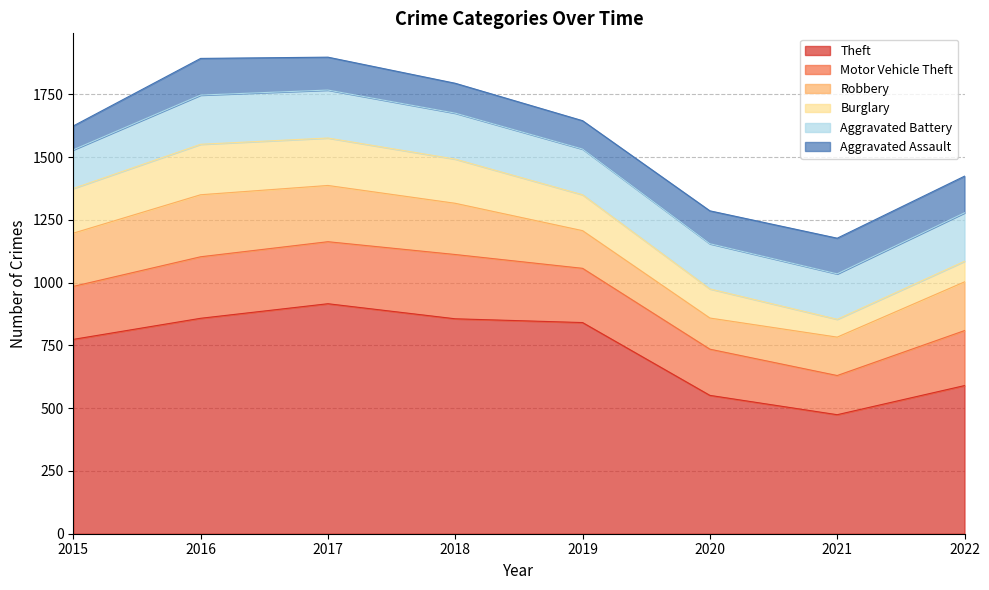

True or false: Robbery and Burglary cross at least once.

False